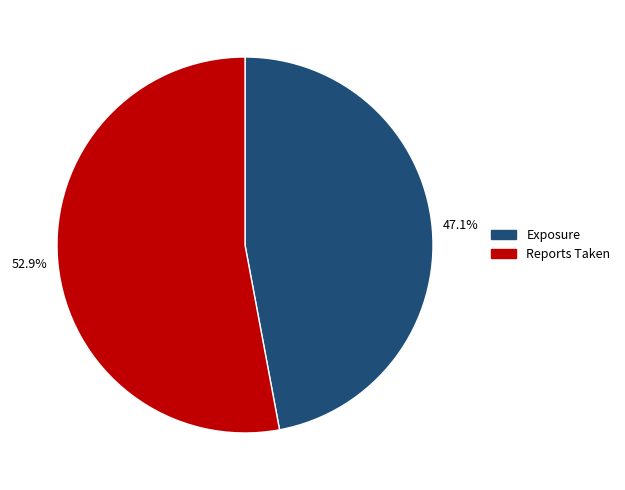

To the nearest percent, what portion does Exposure represent?

47%